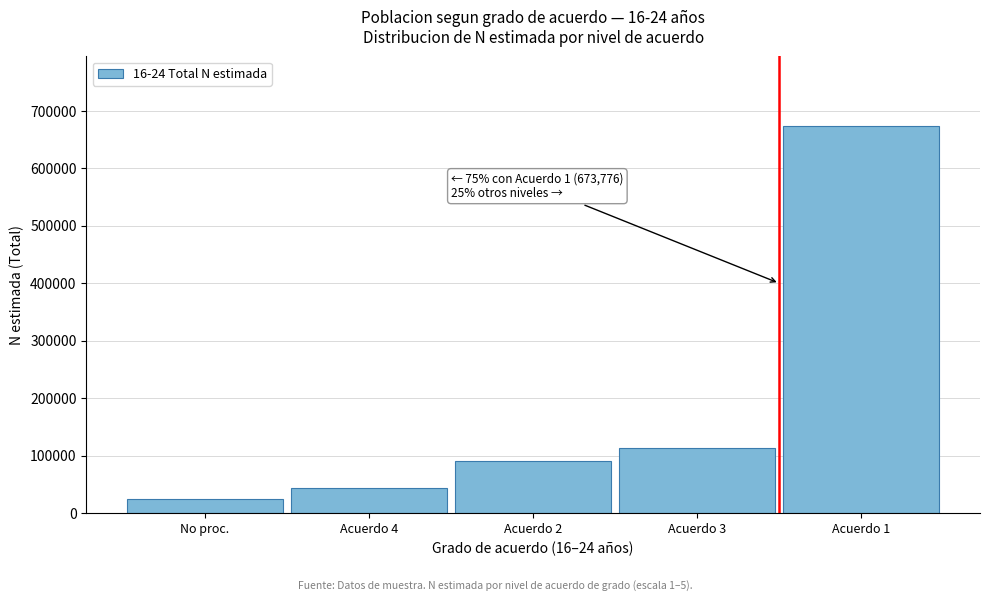

Reading right to left, list all the values displayed in this chart.

673776	112441	91087	43992	25152